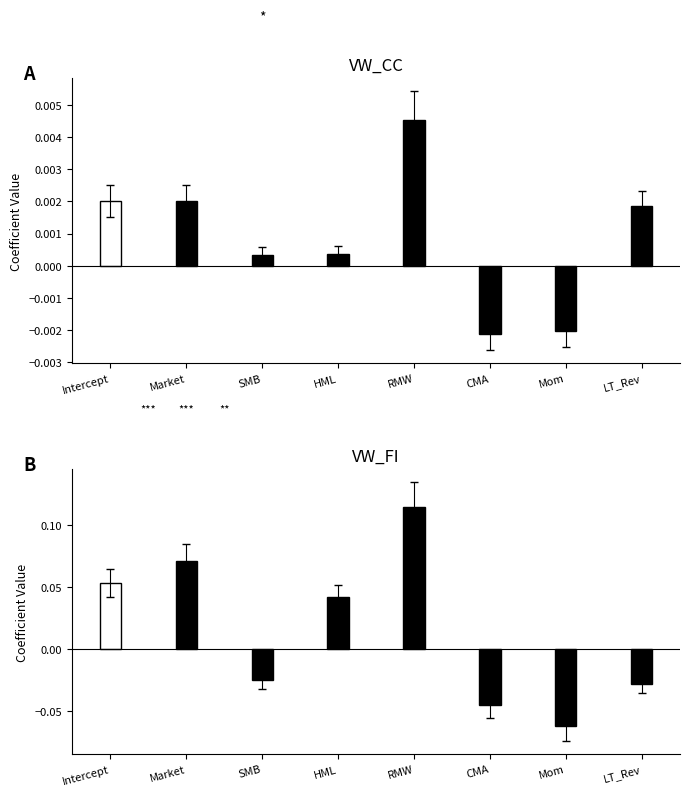

Which category has the lowest value across all series?

Mom